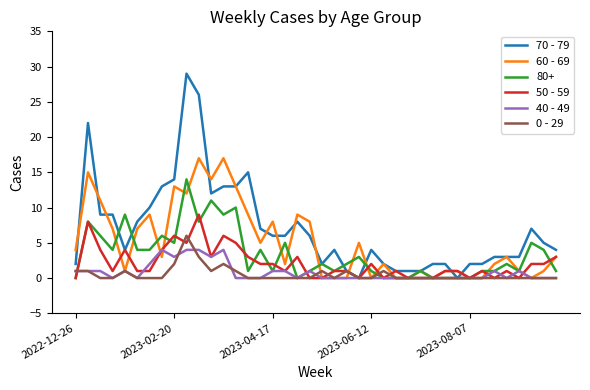

Rank the series by their maximum value, from highest to lowest.

70 - 79, 60 - 69, 80+, 50 - 59, 0 - 29, 40 - 49